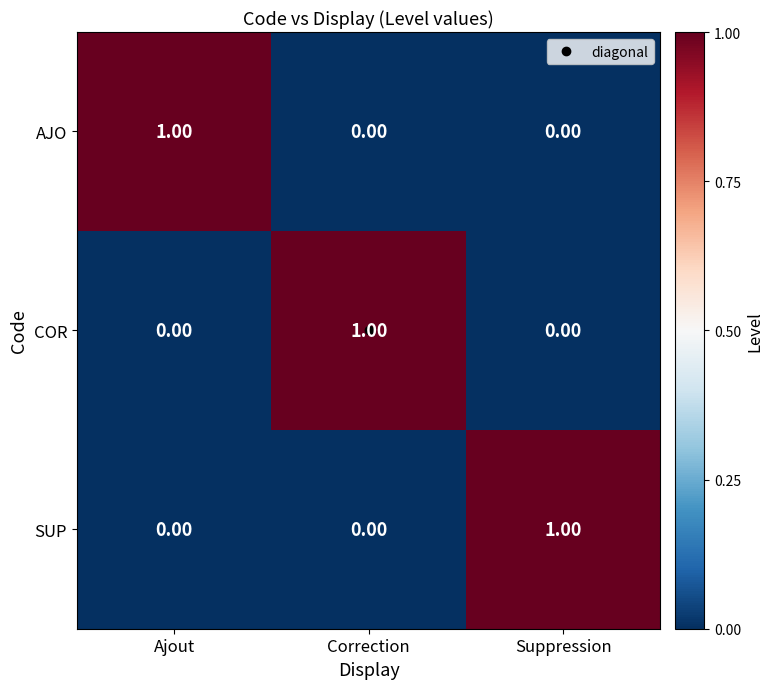

How many series are shown in this chart?

3